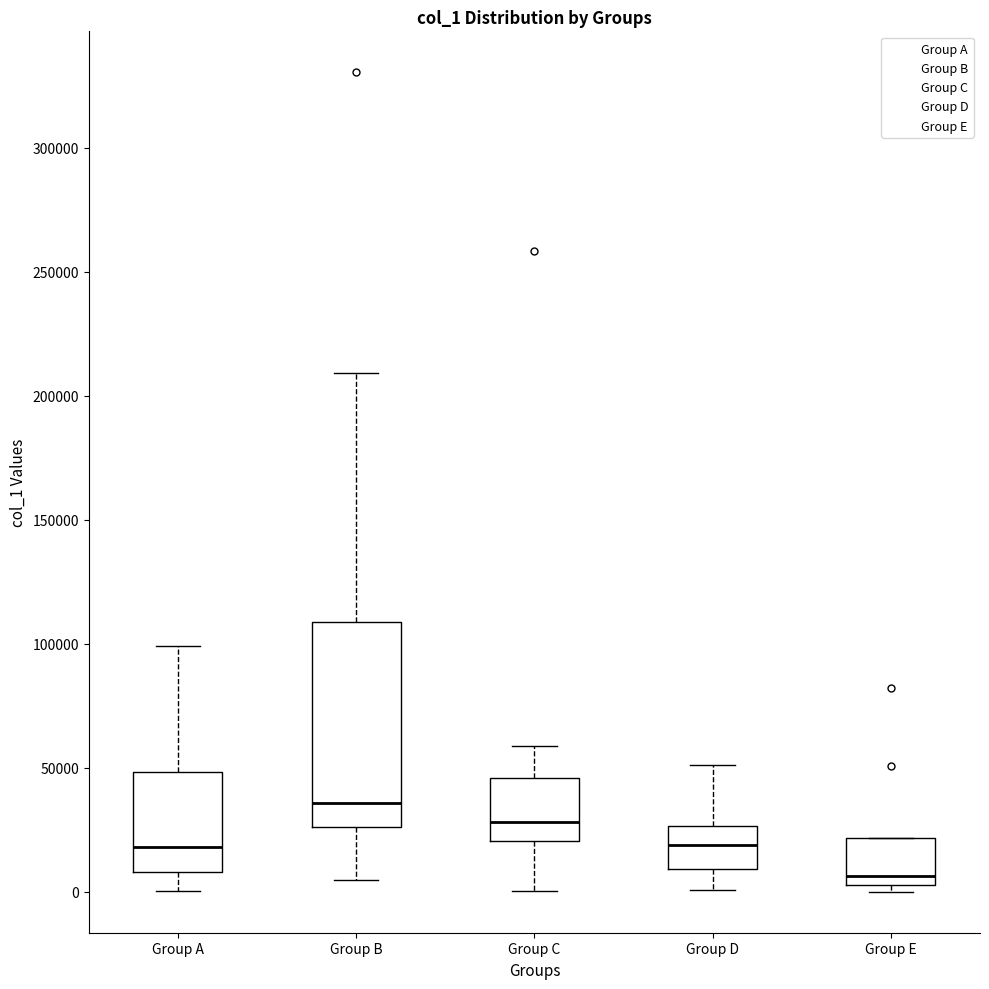

Which box has the highest median line?

Group B